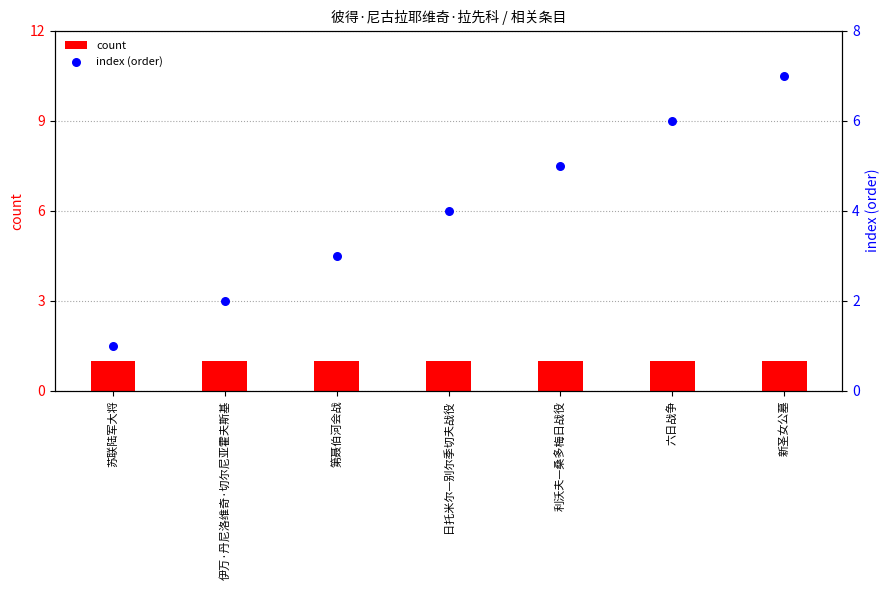

What is the total value across all series at 苏联陆军大将?

2